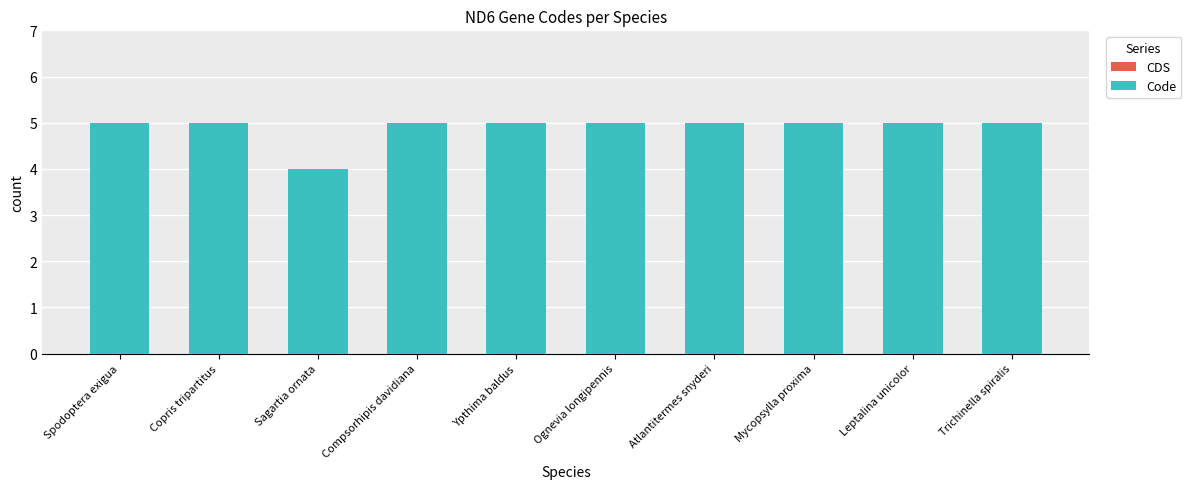

Does the chart contain stacked bars?

No